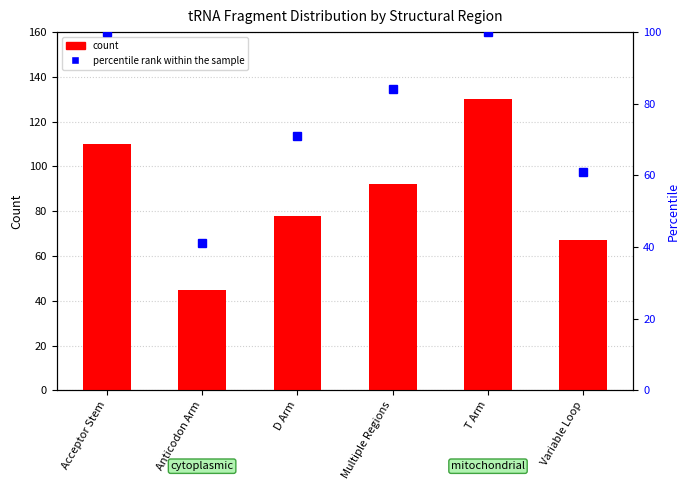

Rank the series by their average value, from lowest to highest.

percentile rank within the sample, count